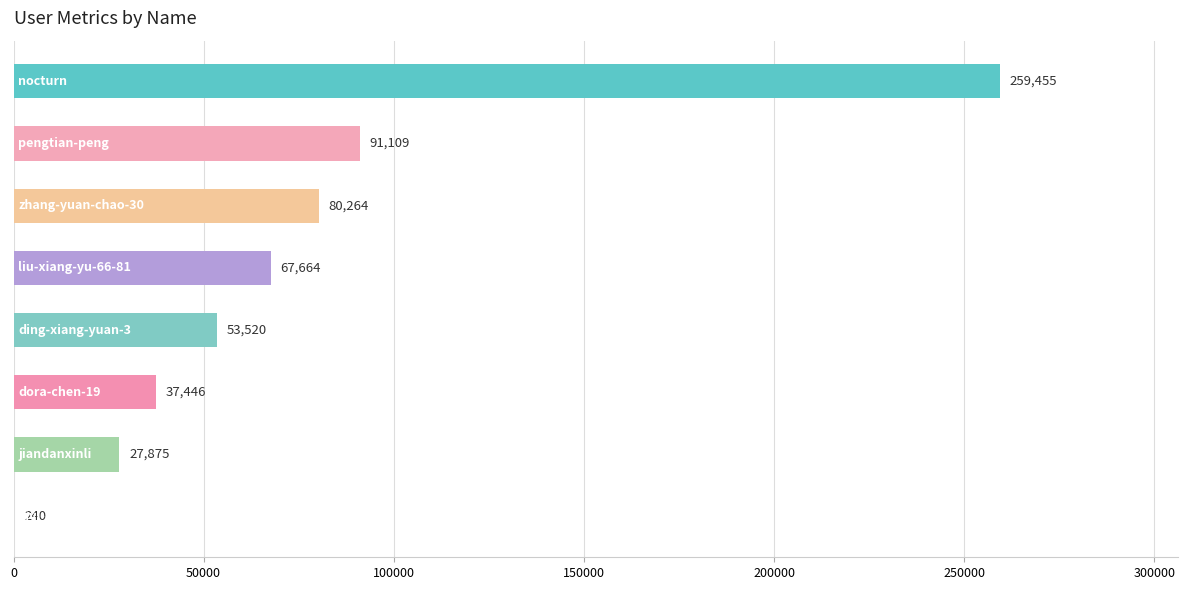

What is the sum of all values?

617573